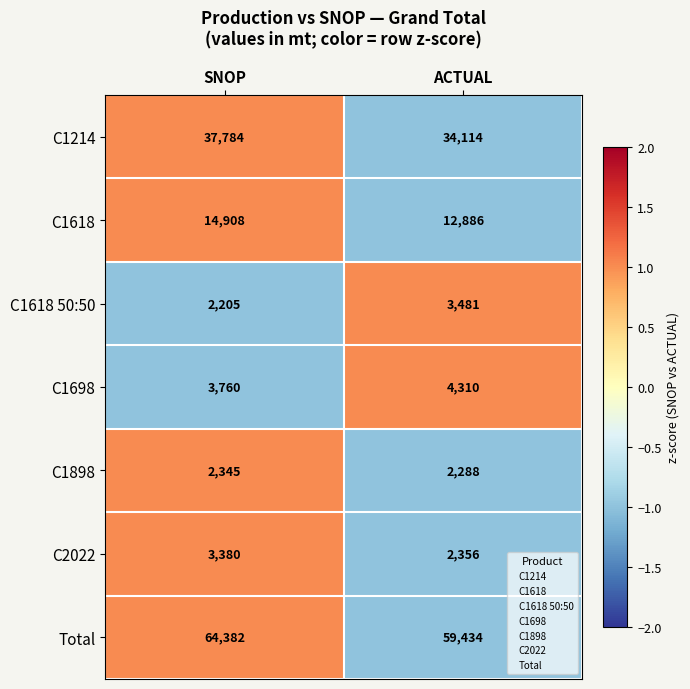

Which series has the largest total across all categories?

Total